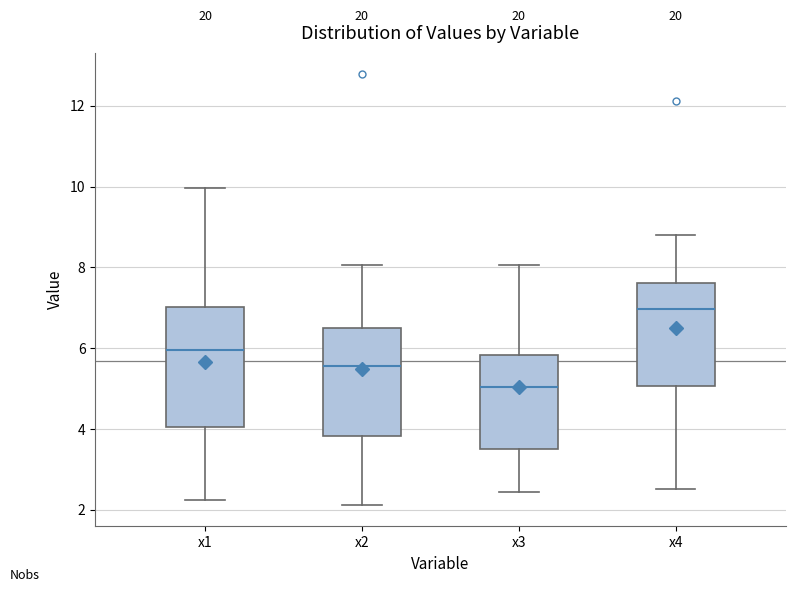

Comparing the boxes themselves (not the whiskers), which one is the tallest?

x1